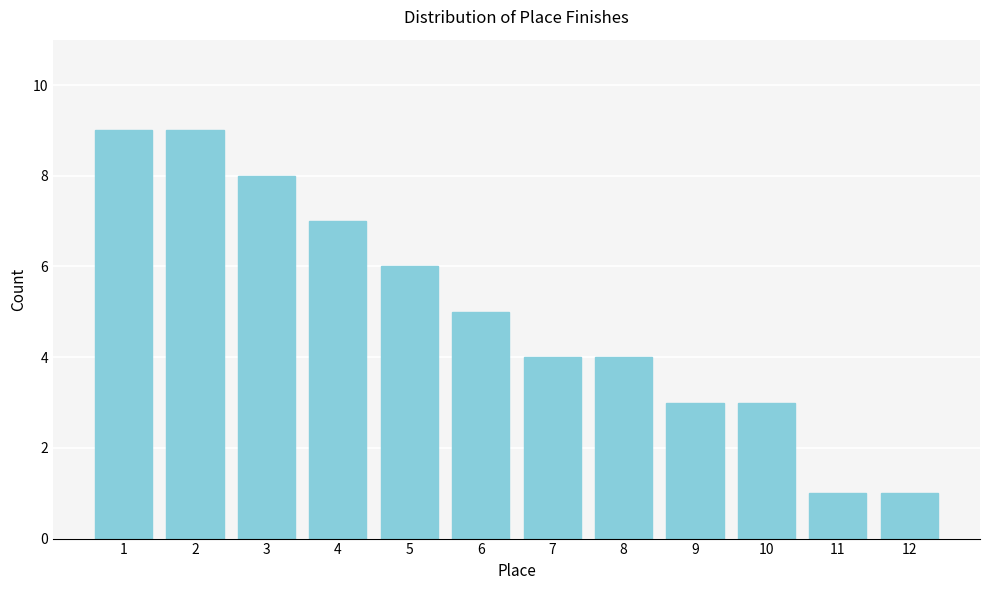

Reading left to right, transcribe all the data shown in this chart.

9	9	8	7	6	5	4	4	3	3	1	1